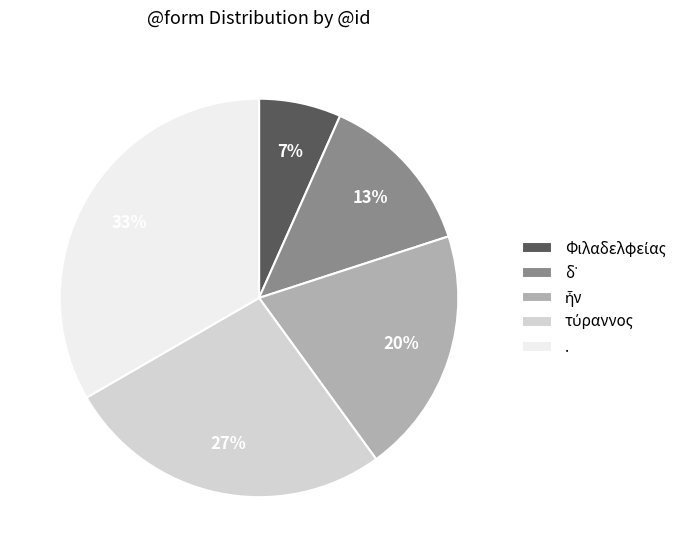

How many slices are in this pie chart?

5